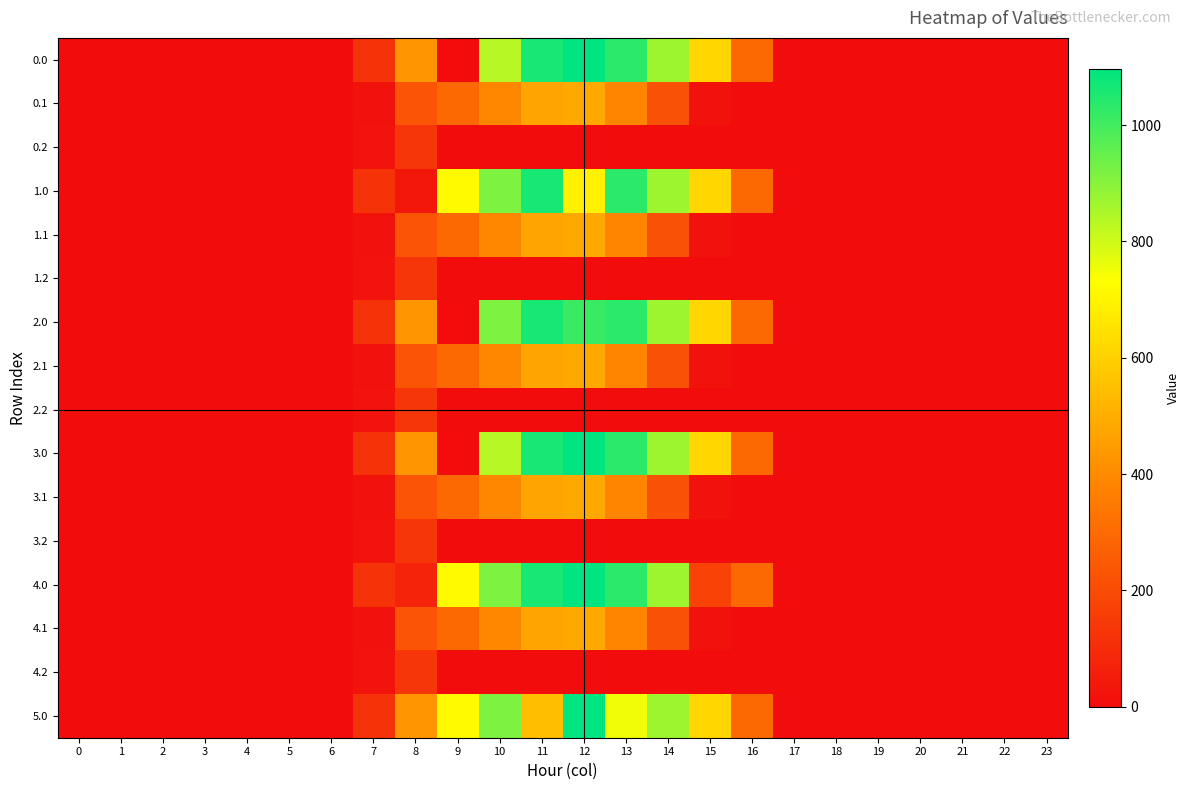

Reading left to right, extract all data points from this chart.

0.0: 0=0.0	1=0.0	2=0.0	3=0.0	4=0.0	5=0.0	6=0.0	7=120.6	8=430.3	9=0.0	10=834.0	11=1060.3	12=1096.7	13=1032.9	14=870.6	15=615.9	16=294.5	17=0.0	18=0.0	19=0.0	20=0.0	21=0.0	22=0.0	23=0.0
0.1: 0=0.0	1=0.0	2=0.0	3=0.0	4=0.0	5=0.0	6=0.0	7=17.7	8=227.5	9=295.9	10=388.1	11=471.7	12=485.4	13=382.7	14=219.2	15=17.3	16=0.0	17=0.0	18=0.0	19=0.0	20=0.0	21=0.0	22=0.0	23=0.0
0.2: 0=0.0	1=0.0	2=0.0	3=0.0	4=0.0	5=0.0	6=0.0	7=22.3	8=134.2	9=0.0	10=0.0	11=0.0	12=0.0	13=0.0	14=0.0	15=0.0	16=0.0	17=0.0	18=0.0	19=0.0	20=0.0	21=0.0	22=0.0	23=0.0
1.0: 0=0.0	1=0.0	2=0.0	3=0.0	4=0.0	5=0.0	6=0.0	7=120.6	8=35.0	9=716.9	10=916.2	11=1060.3	12=692.8	13=1032.9	14=870.6	15=615.9	16=294.5	17=0.0	18=0.0	19=0.0	20=0.0	21=0.0	22=0.0	23=0.0
1.1: 0=0.0	1=0.0	2=0.0	3=0.0	4=0.0	5=0.0	6=0.0	7=17.7	8=227.5	9=295.9	10=388.1	11=471.7	12=485.4	13=382.7	14=219.2	15=17.3	16=0.0	17=0.0	18=0.0	19=0.0	20=0.0	21=0.0	22=0.0	23=0.0
1.2: 0=0.0	1=0.0	2=0.0	3=0.0	4=0.0	5=0.0	6=0.0	7=22.3	8=134.2	9=0.0	10=0.0	11=0.0	12=0.0	13=0.0	14=0.0	15=0.0	16=0.0	17=0.0	18=0.0	19=0.0	20=0.0	21=0.0	22=0.0	23=0.0
2.0: 0=0.0	1=0.0	2=0.0	3=0.0	4=0.0	5=0.0	6=0.0	7=120.6	8=430.3	9=0.0	10=916.2	11=1060.3	12=1014.4	13=1032.9	14=870.6	15=615.9	16=294.5	17=0.0	18=0.0	19=0.0	20=0.0	21=0.0	22=0.0	23=0.0
2.1: 0=0.0	1=0.0	2=0.0	3=0.0	4=0.0	5=0.0	6=0.0	7=17.7	8=227.5	9=295.9	10=388.1	11=471.7	12=485.4	13=382.7	14=219.2	15=17.3	16=0.0	17=0.0	18=0.0	19=0.0	20=0.0	21=0.0	22=0.0	23=0.0
2.2: 0=0.0	1=0.0	2=0.0	3=0.0	4=0.0	5=0.0	6=0.0	7=22.3	8=134.2	9=0.0	10=0.0	11=0.0	12=0.0	13=0.0	14=0.0	15=0.0	16=0.0	17=0.0	18=0.0	19=0.0	20=0.0	21=0.0	22=0.0	23=0.0
3.0: 0=0.0	1=0.0	2=0.0	3=0.0	4=0.0	5=0.0	6=0.0	7=120.6	8=430.3	9=0.0	10=834.0	11=1060.3	12=1096.7	13=1032.9	14=870.6	15=615.9	16=294.5	17=0.0	18=0.0	19=0.0	20=0.0	21=0.0	22=0.0	23=0.0
3.1: 0=0.0	1=0.0	2=0.0	3=0.0	4=0.0	5=0.0	6=0.0	7=17.7	8=227.5	9=295.9	10=388.1	11=471.7	12=485.4	13=382.7	14=219.2	15=17.3	16=0.0	17=0.0	18=0.0	19=0.0	20=0.0	21=0.0	22=0.0	23=0.0
3.2: 0=0.0	1=0.0	2=0.0	3=0.0	4=0.0	5=0.0	6=0.0	7=22.3	8=134.2	9=0.0	10=0.0	11=0.0	12=0.0	13=0.0	14=0.0	15=0.0	16=0.0	17=0.0	18=0.0	19=0.0	20=0.0	21=0.0	22=0.0	23=0.0
4.0: 0=0.0	1=0.0	2=0.0	3=0.0	4=0.0	5=0.0	6=0.0	7=120.6	8=74.2	9=716.9	10=916.2	11=1060.3	12=1096.7	13=1032.9	14=870.6	15=172.8	16=294.5	17=0.0	18=0.0	19=0.0	20=0.0	21=0.0	22=0.0	23=0.0
4.1: 0=0.0	1=0.0	2=0.0	3=0.0	4=0.0	5=0.0	6=0.0	7=17.7	8=227.5	9=295.9	10=388.1	11=471.7	12=485.4	13=382.7	14=219.2	15=17.3	16=0.0	17=0.0	18=0.0	19=0.0	20=0.0	21=0.0	22=0.0	23=0.0
4.2: 0=0.0	1=0.0	2=0.0	3=0.0	4=0.0	5=0.0	6=0.0	7=22.3	8=134.2	9=0.0	10=0.0	11=0.0	12=0.0	13=0.0	14=0.0	15=0.0	16=0.0	17=0.0	18=0.0	19=0.0	20=0.0	21=0.0	22=0.0	23=0.0
5.0: 0=0.0	1=0.0	2=0.0	3=0.0	4=0.0	5=0.0	6=0.0	7=120.6	8=430.3	9=716.9	10=916.2	11=544.3	12=1096.7	13=749.8	14=870.6	15=615.9	16=294.5	17=0.0	18=0.0	19=0.0	20=0.0	21=0.0	22=0.0	23=0.0